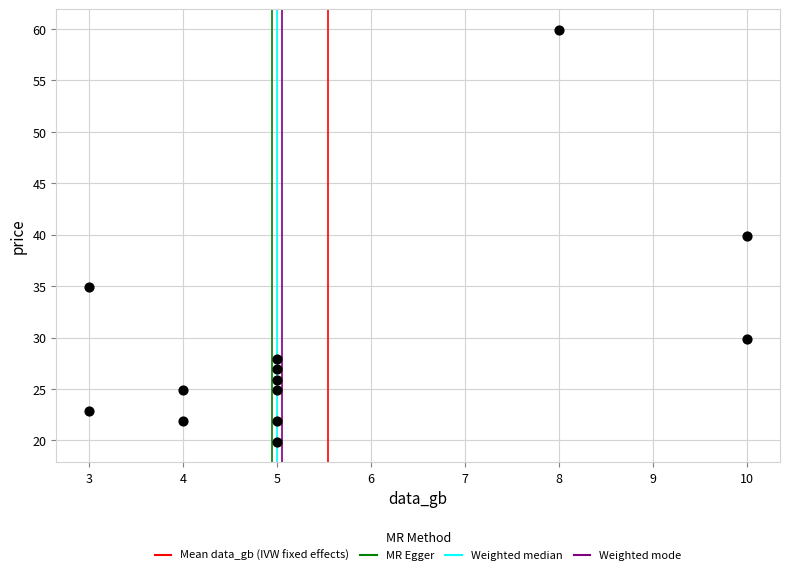

What Y value in the scatter plot is closest to 39?

39.9